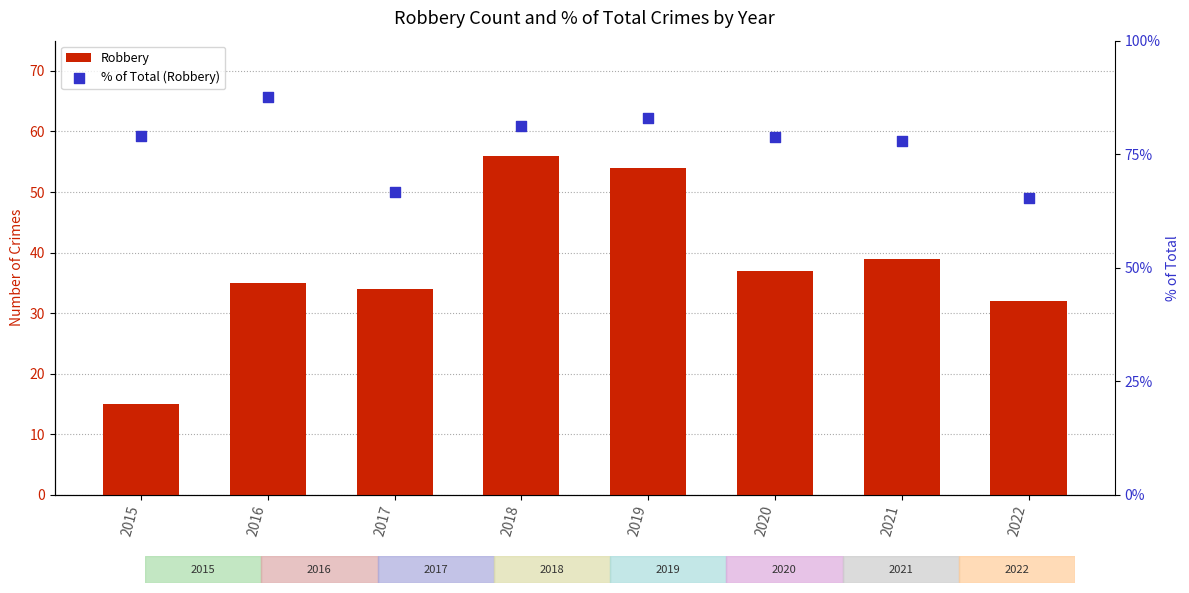

Which series has the largest total across all categories?

% of Total (Robbery)